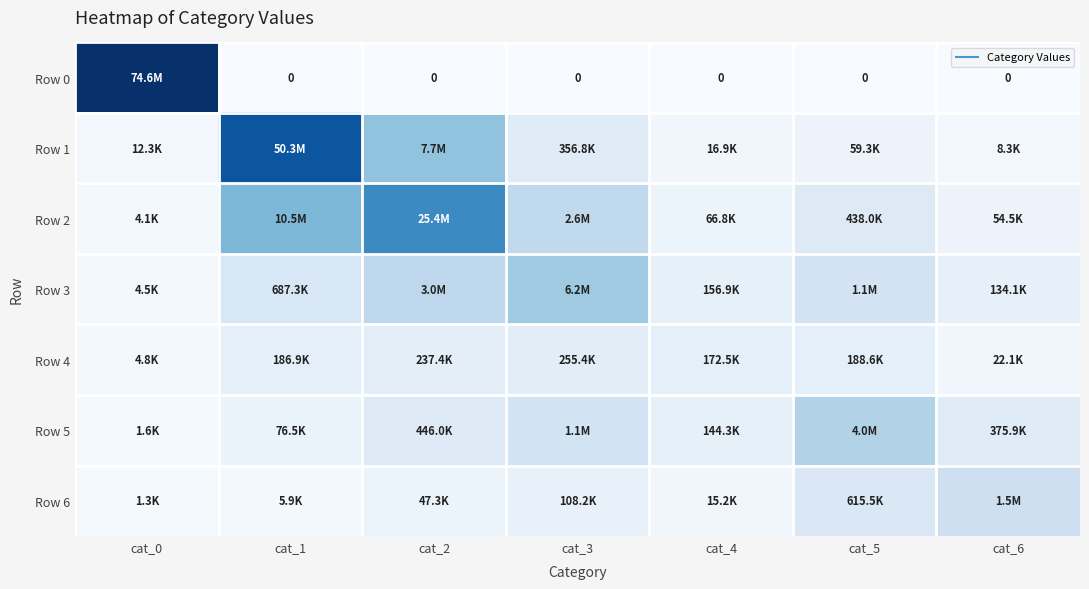

Is it true that Row 3 equals 2962549 at cat_2?

True